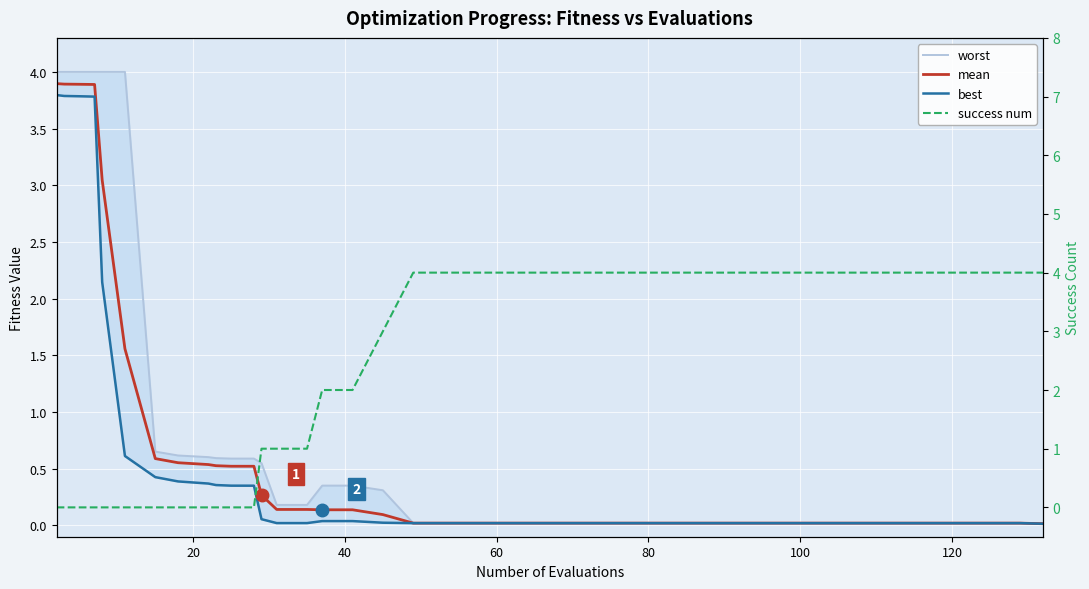

True or false: mean has more than 0 interior local peaks.

False